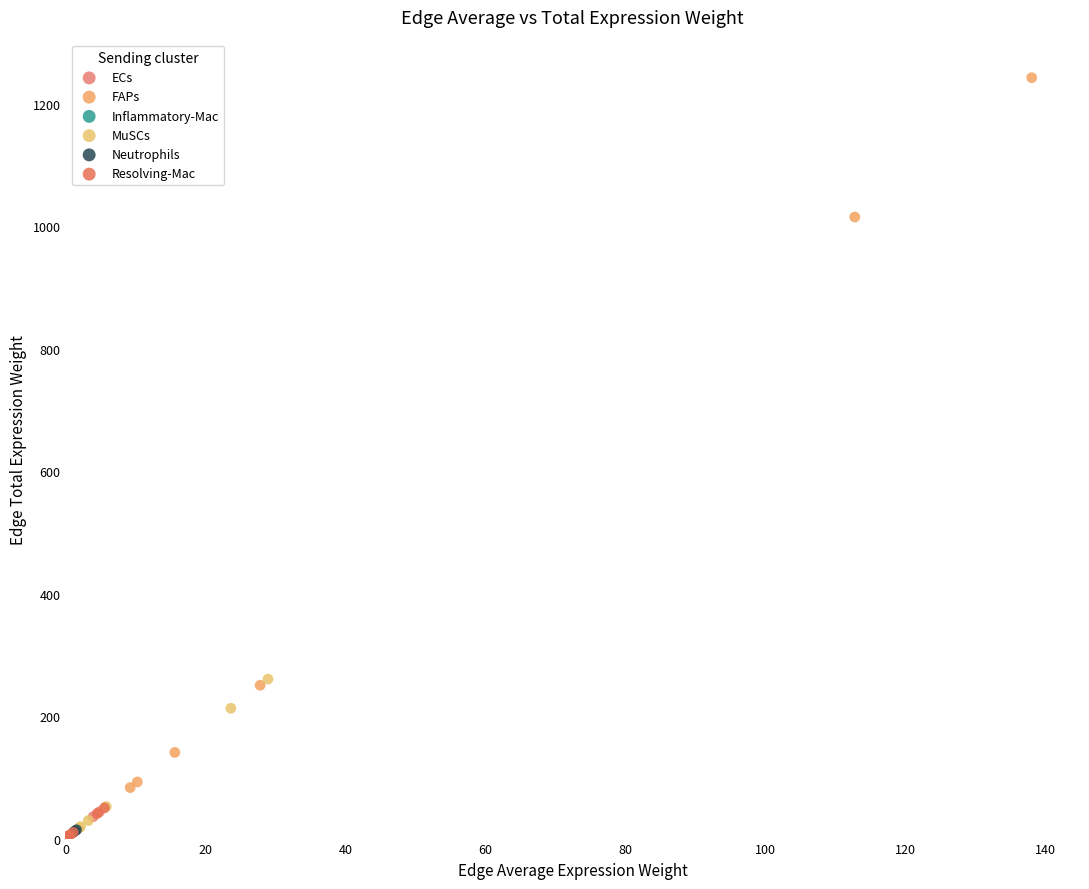

Which series contains the highest Y value?

FAPs